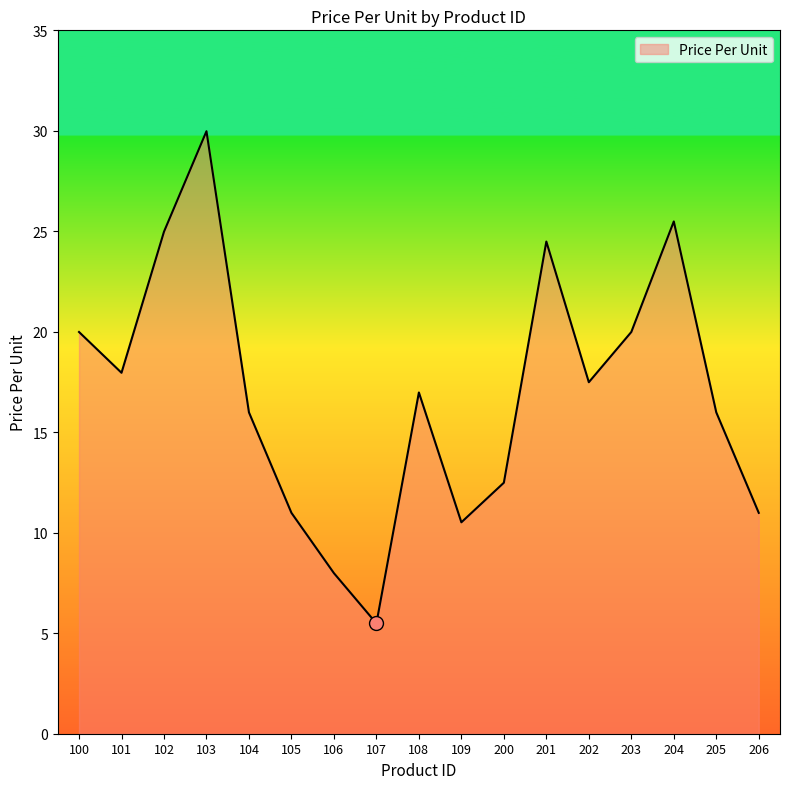

Which has a higher value, 203 or 201?

201